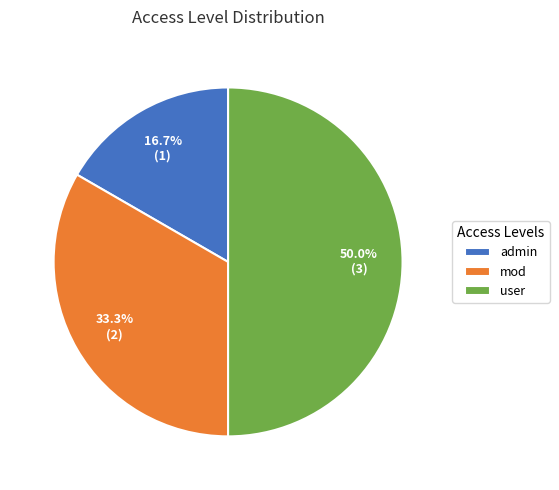

How many segments does this pie chart have?

3